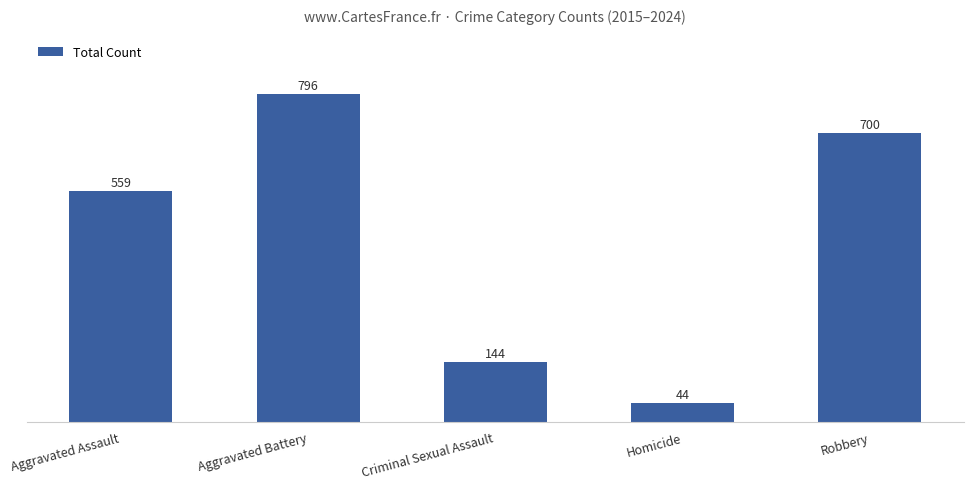

The value at Homicide is 44. True or false?

True